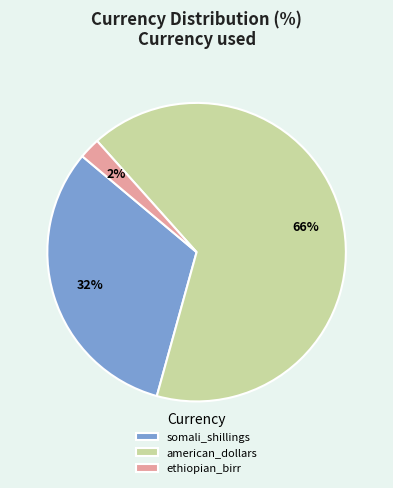

Is it true that american_dollars is 73% of the pie?

False